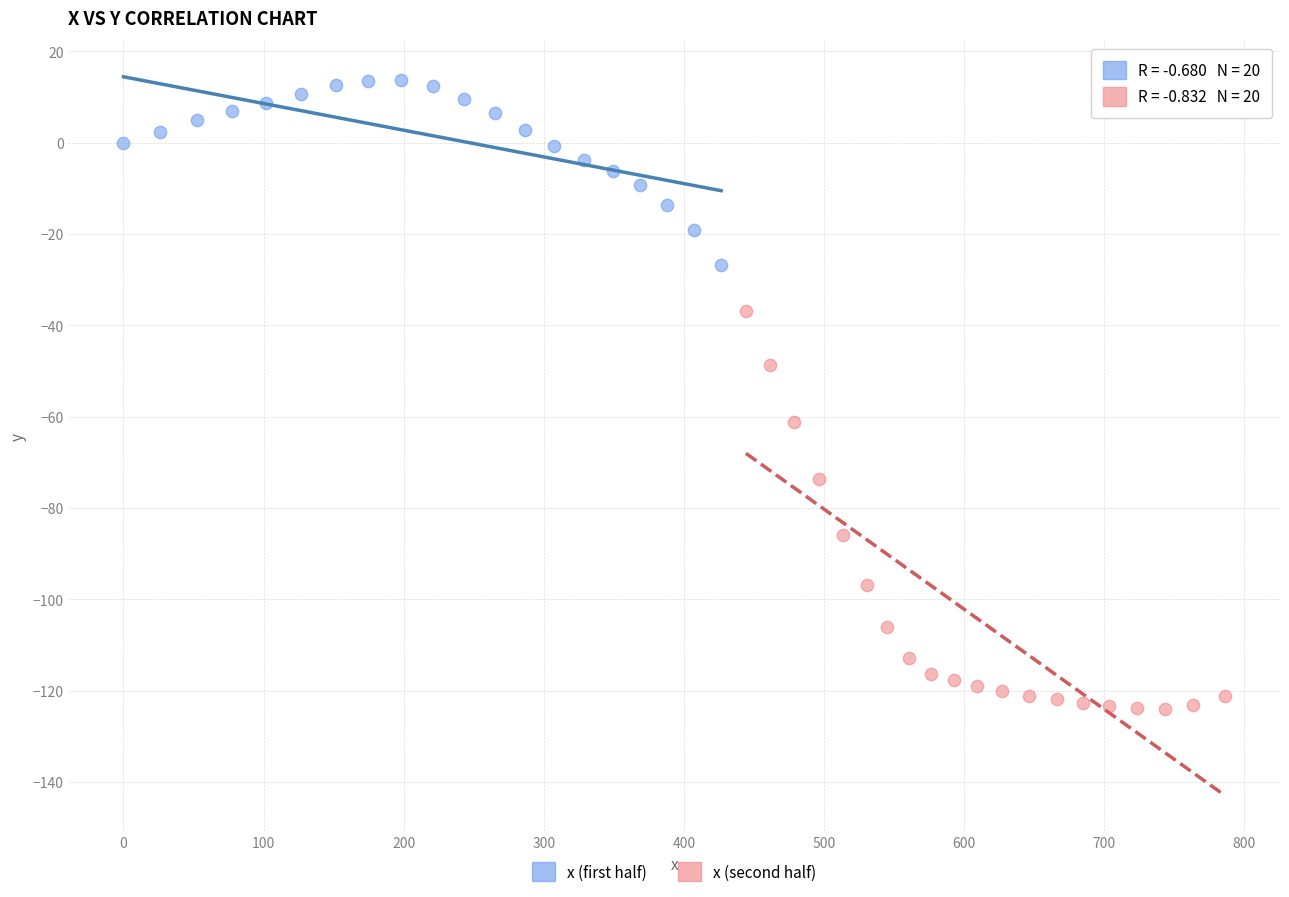

Which series has the largest Y range (max minus min)?

x (second half)